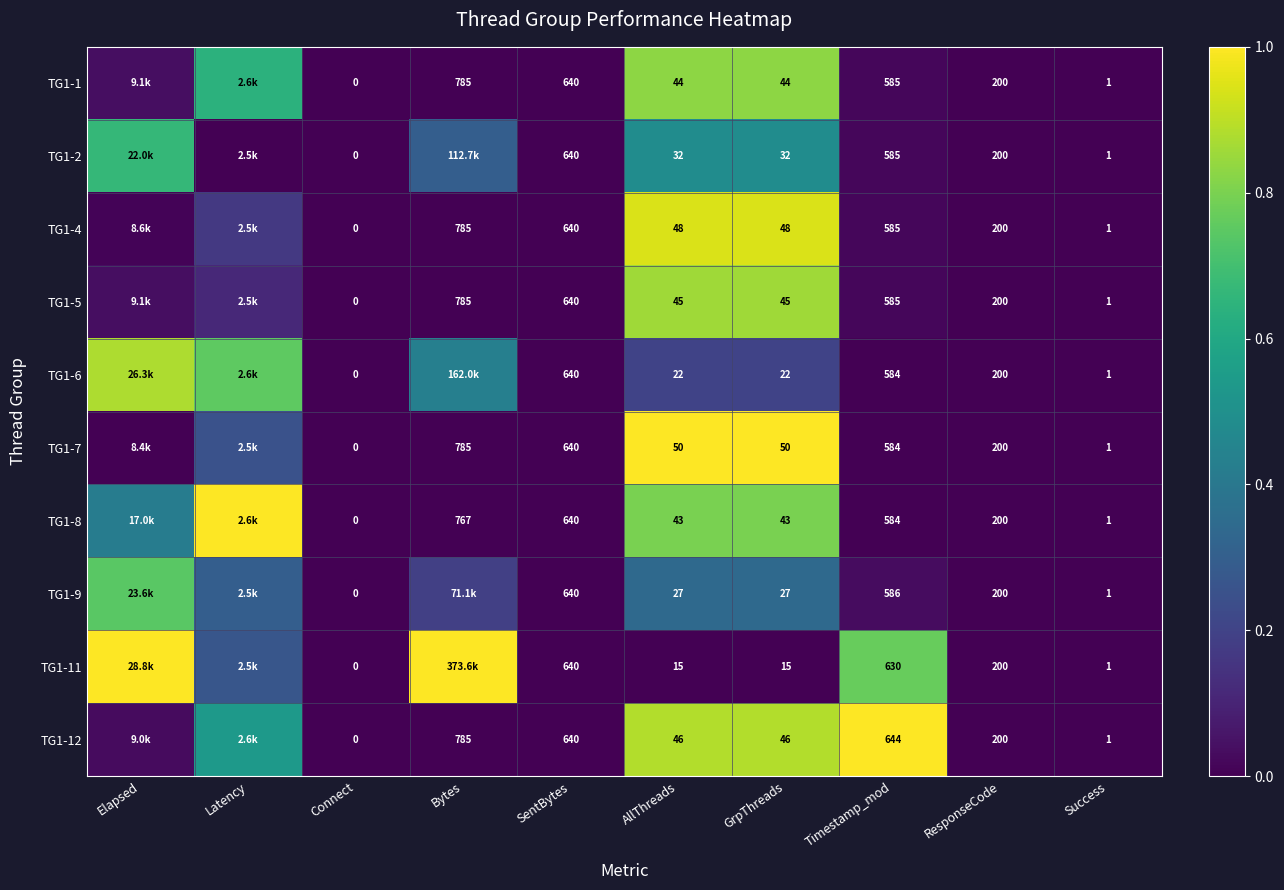

What is the spread (max minus min) of values at Timestamp_mod?

60.0